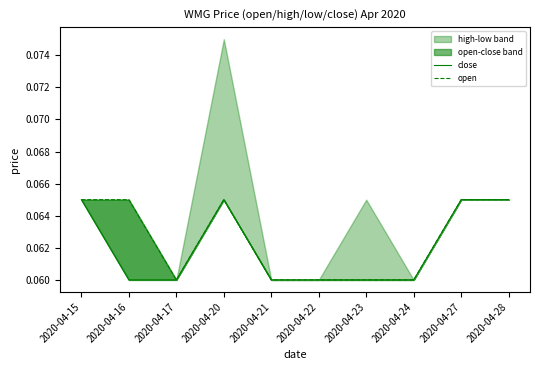

Reading left to right, extract all data points from this chart.

close: 0.1	0.1	0.1	0.1	0.1	0.1	0.1	0.1	0.1	0.1
open: 0.1	0.1	0.1	0.1	0.1	0.1	0.1	0.1	0.1	0.1